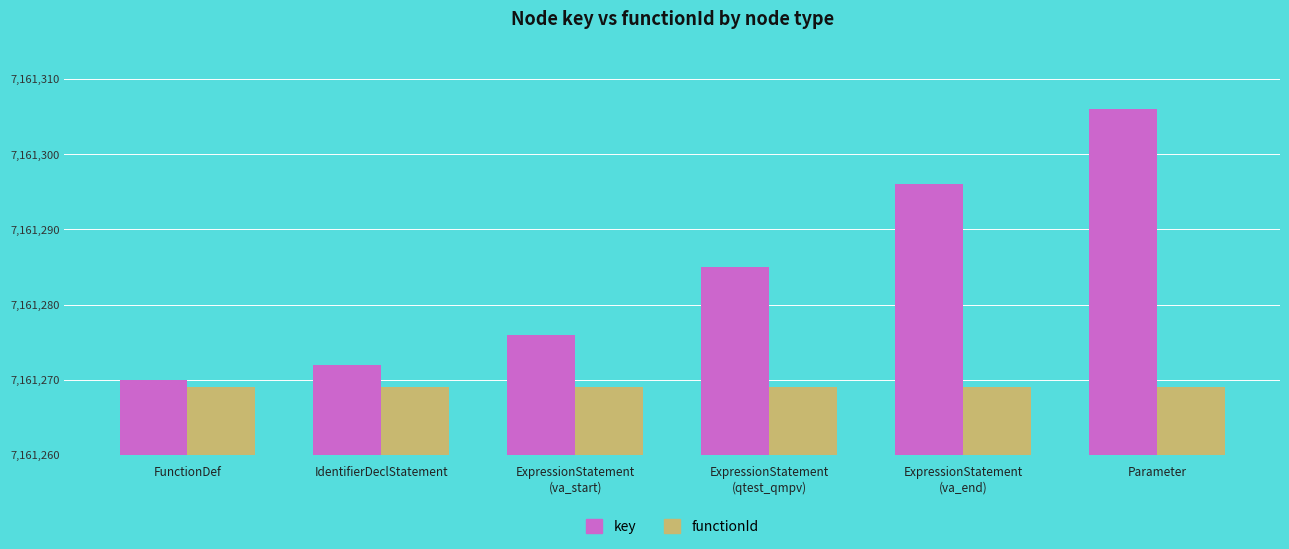

Which series has the largest range (max minus min)?

key